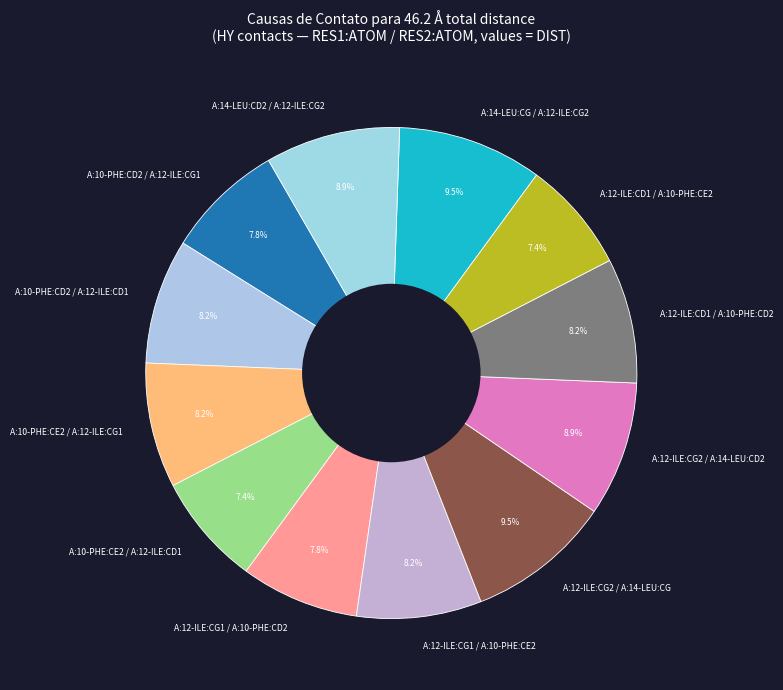

What is the total percentage of A:14-LEU:CG / A:12-ILE:CG2 and A:10-PHE:CD2 / A:12-ILE:CG1?

17.3%